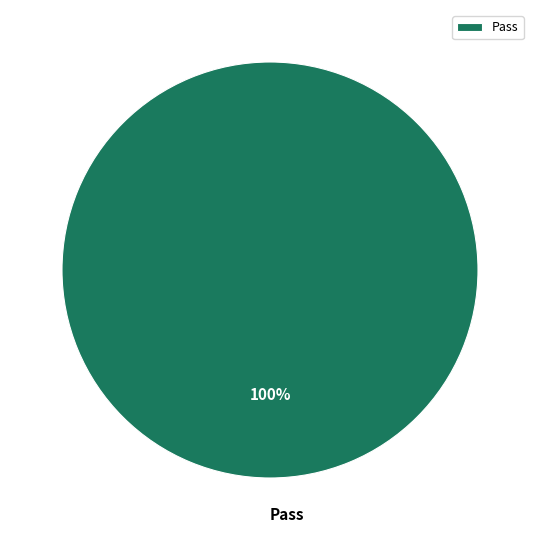

How many slices are in this pie chart?

1